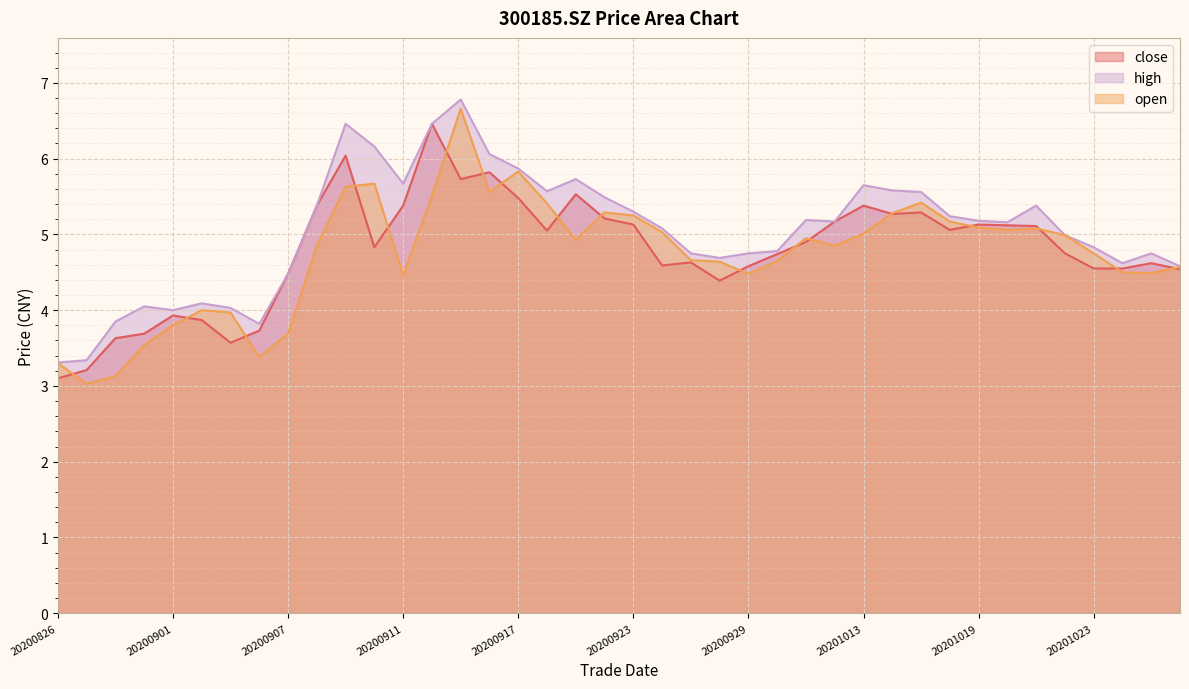

How many values in the close series exceed 4?

32